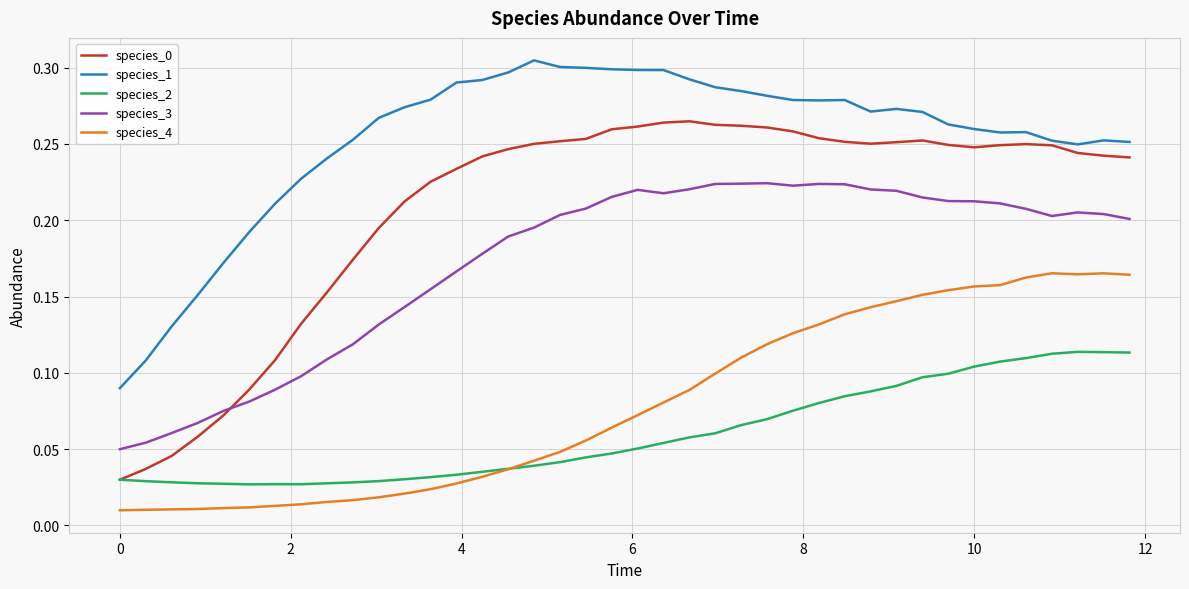

Does the chart display data point markers on the line(s)?

No